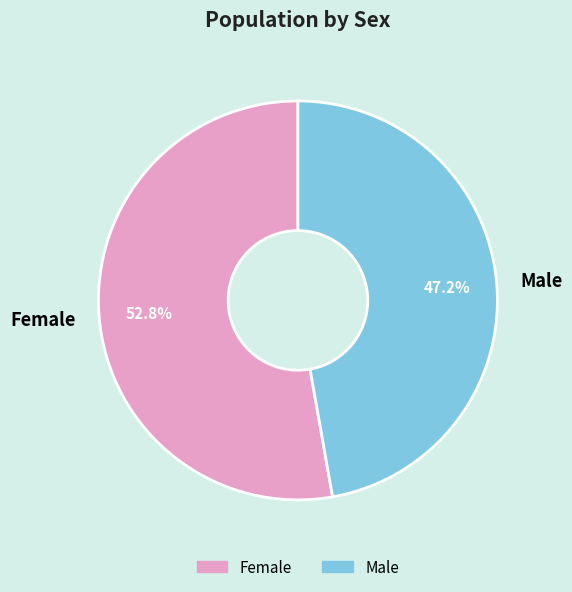

Rank the categories by value from highest to lowest.

Female, Male